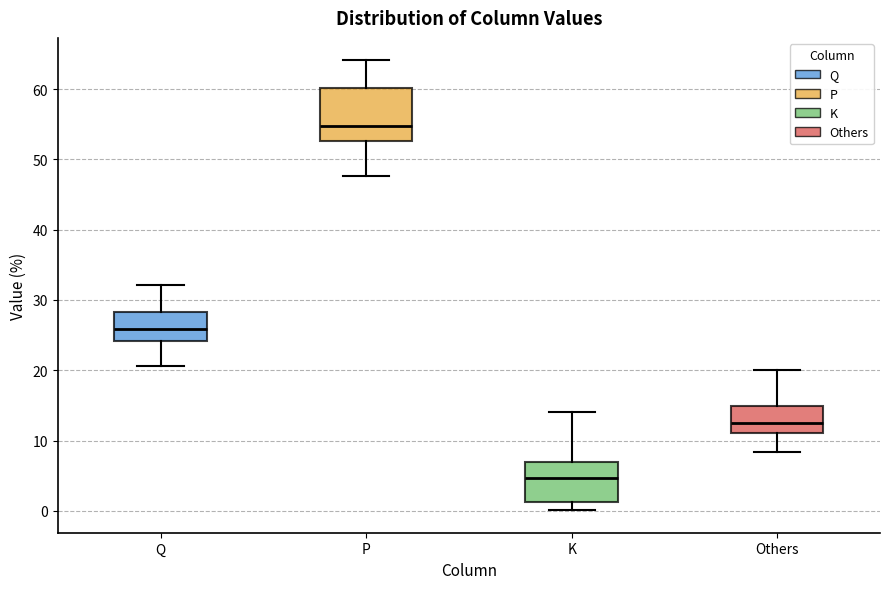

Which box has the highest median line?

P